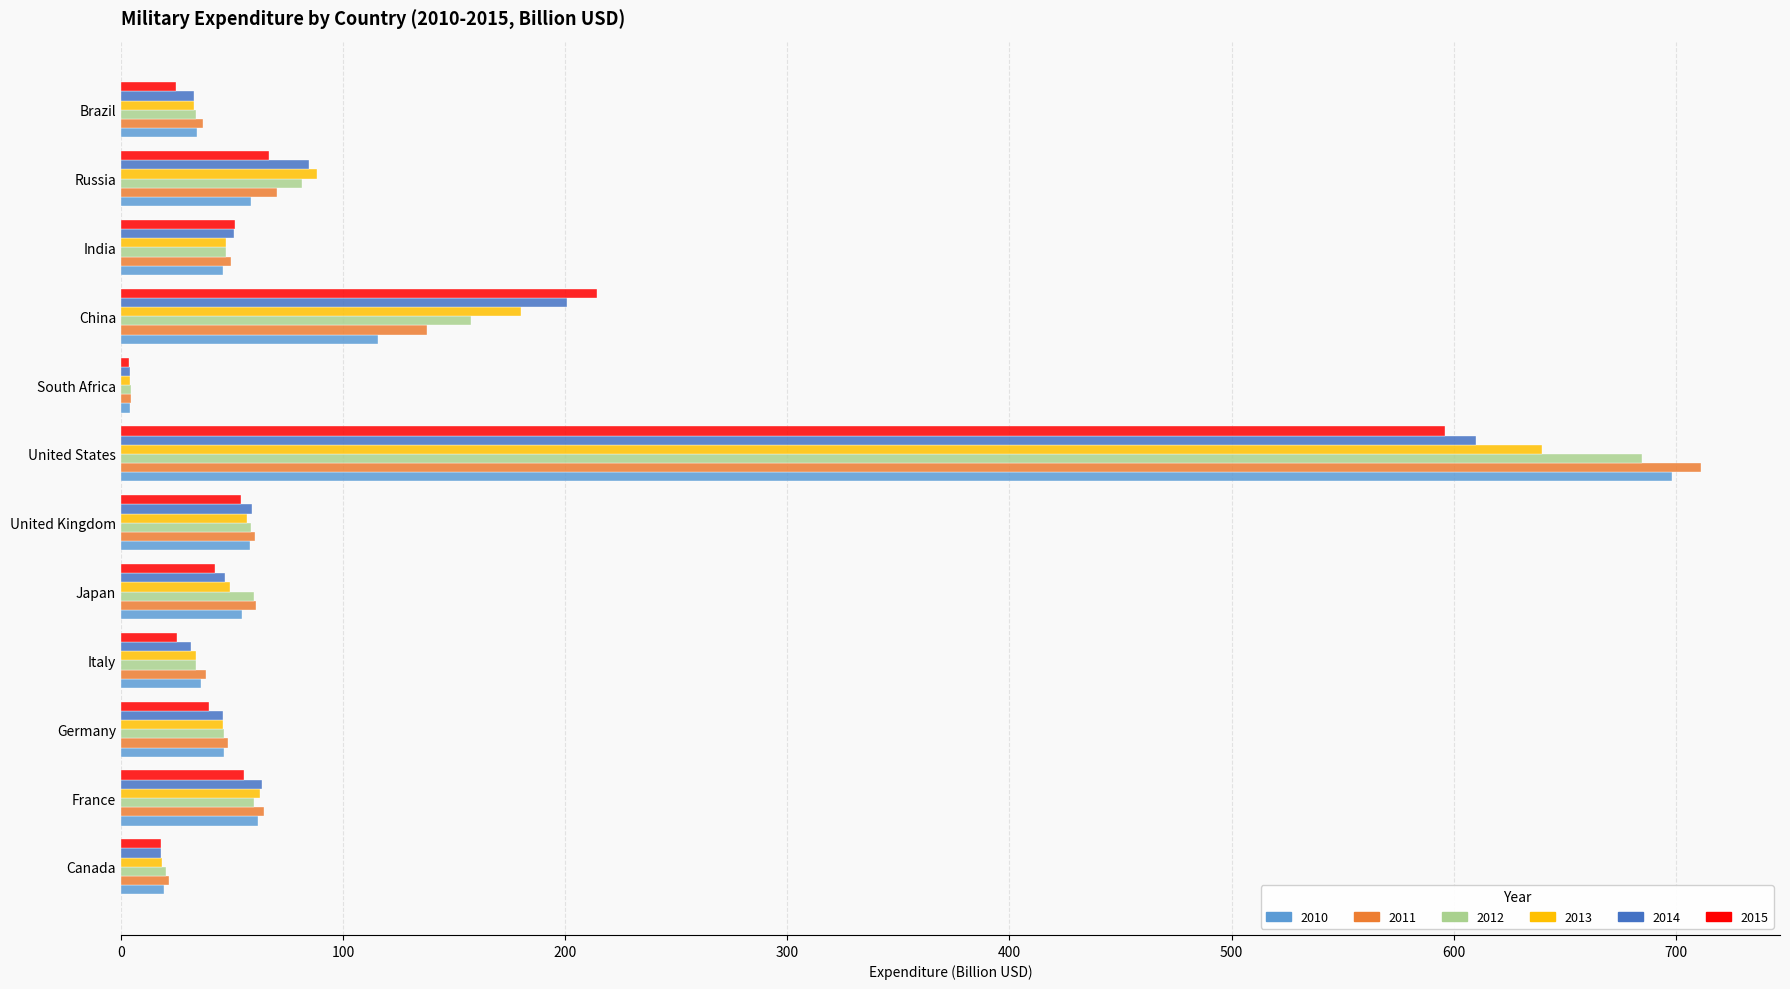

What is the difference between the 2015 values at United States and Russia?

529.7